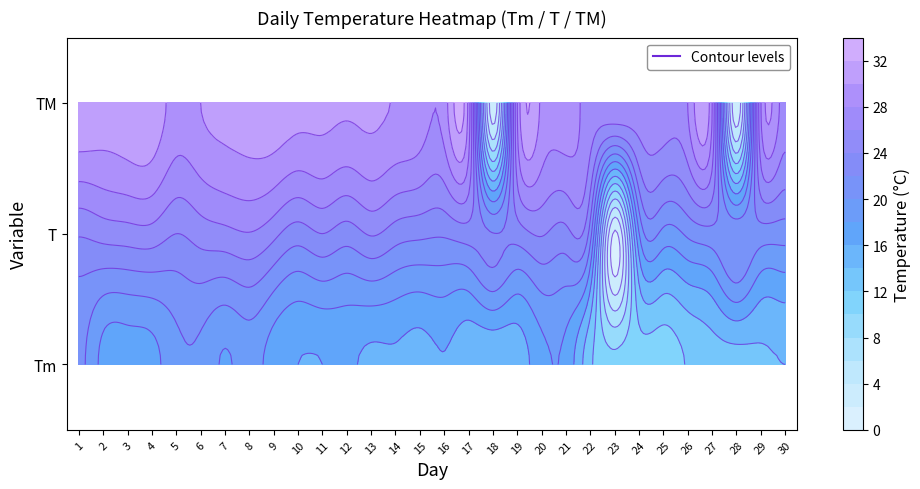

Rank the categories by Tm value from lowest to highest.

23, 25, 24, 26, 22, 27, 28, 29, 30, 18, 17, 19, 15, 13, 14, 16, 10, 11, 12, 3, 9, 2, 4, 20, 21, 7, 8, 5, 6, 1